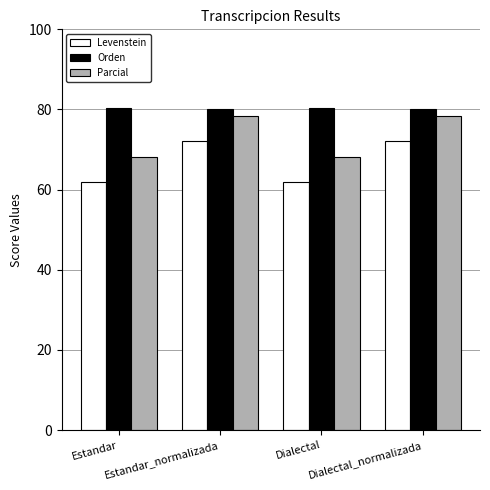

Rank the series by their average value, from lowest to highest.

Levenstein, Parcial, Orden